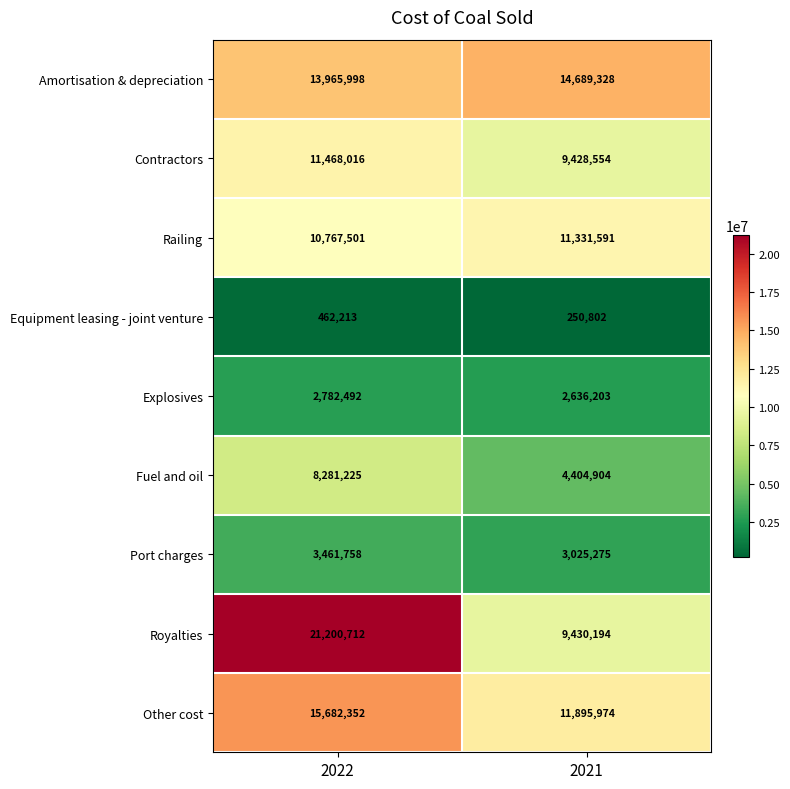

Where is Equipment leasing - joint venture nearest to the value 356507?

2021